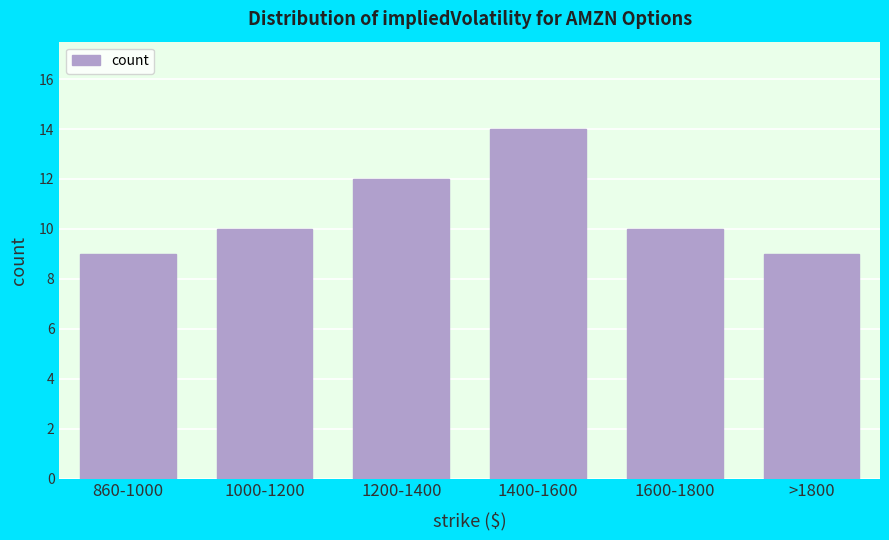

Reading left to right, transcribe all the data shown in this chart.

9	10	12	14	10	9